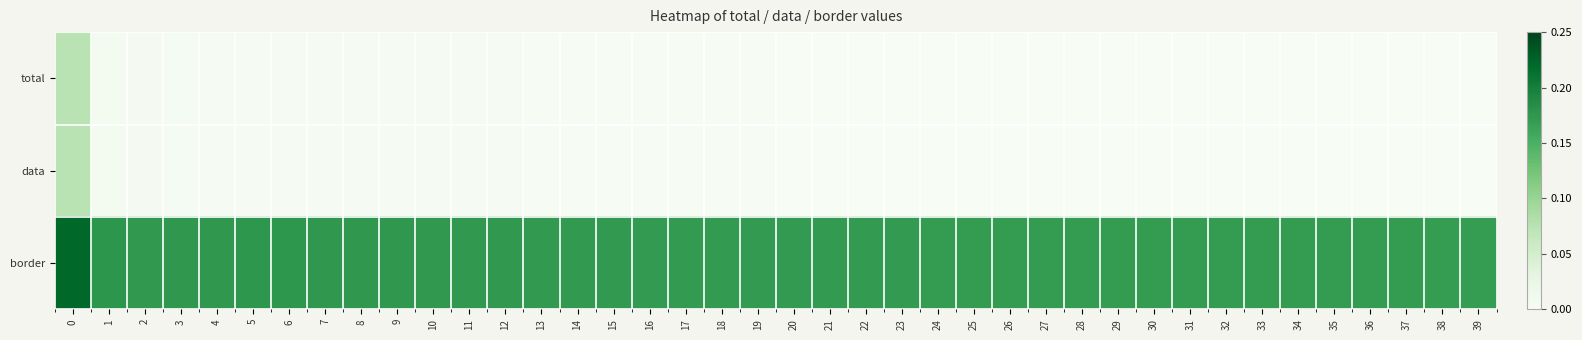

Rank the series at 39 from highest to lowest value.

border, total, data